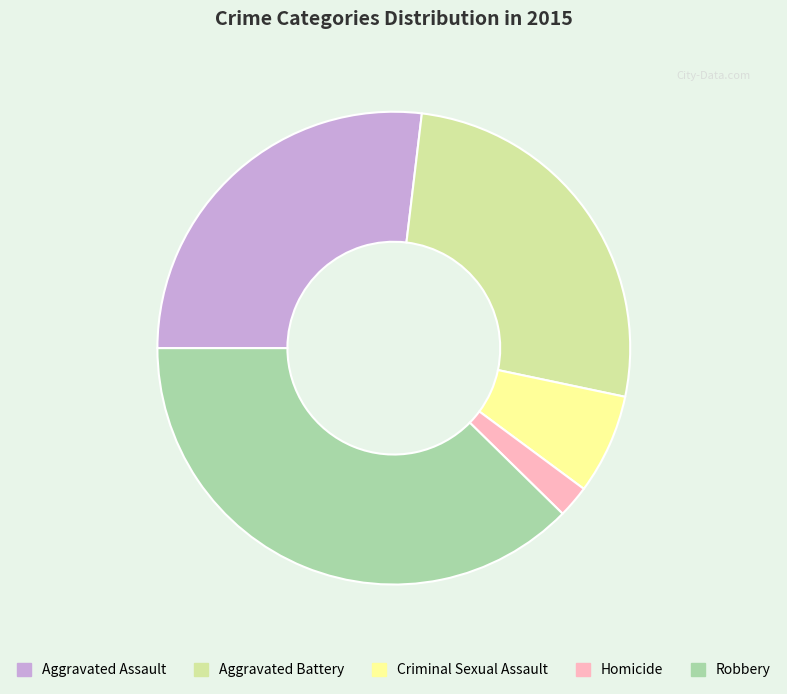

What is the ratio of the value at Aggravated Battery to the value at Robbery?

0.7